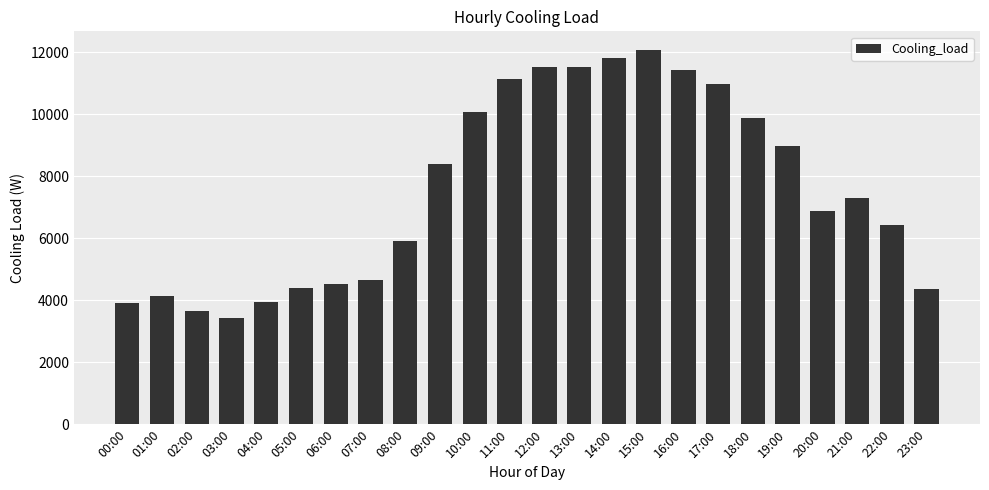

What is the difference between the maximum and minimum values?

8637.6